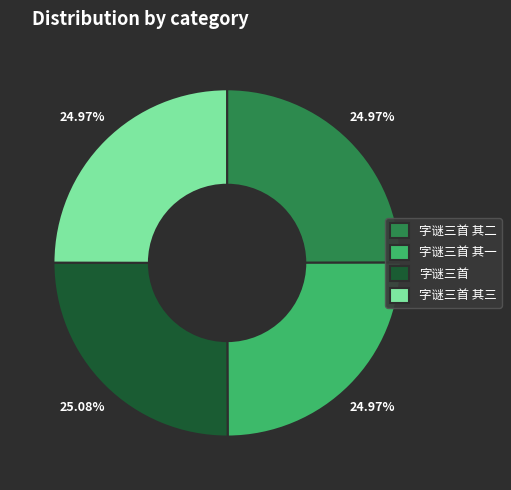

What is the ratio of the value at 字谜三首 其一 to the value at 字谜三首?

1.0